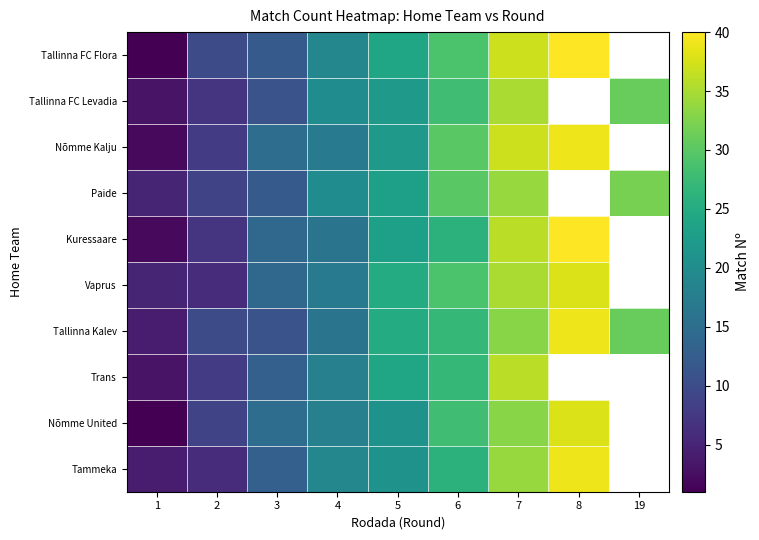

Which has a higher value, 19 or 8?

8